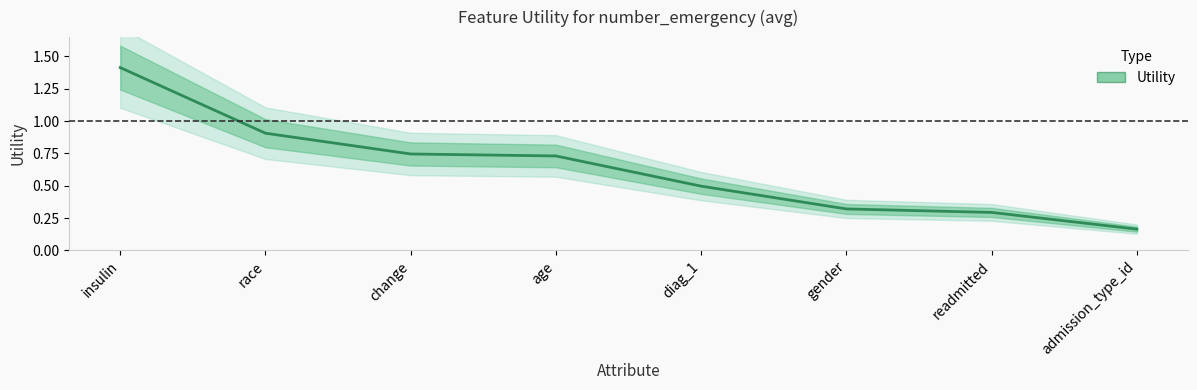

Rank the categories by value from lowest to highest.

admission_type_id, readmitted, gender, diag_1, age, change, race, insulin